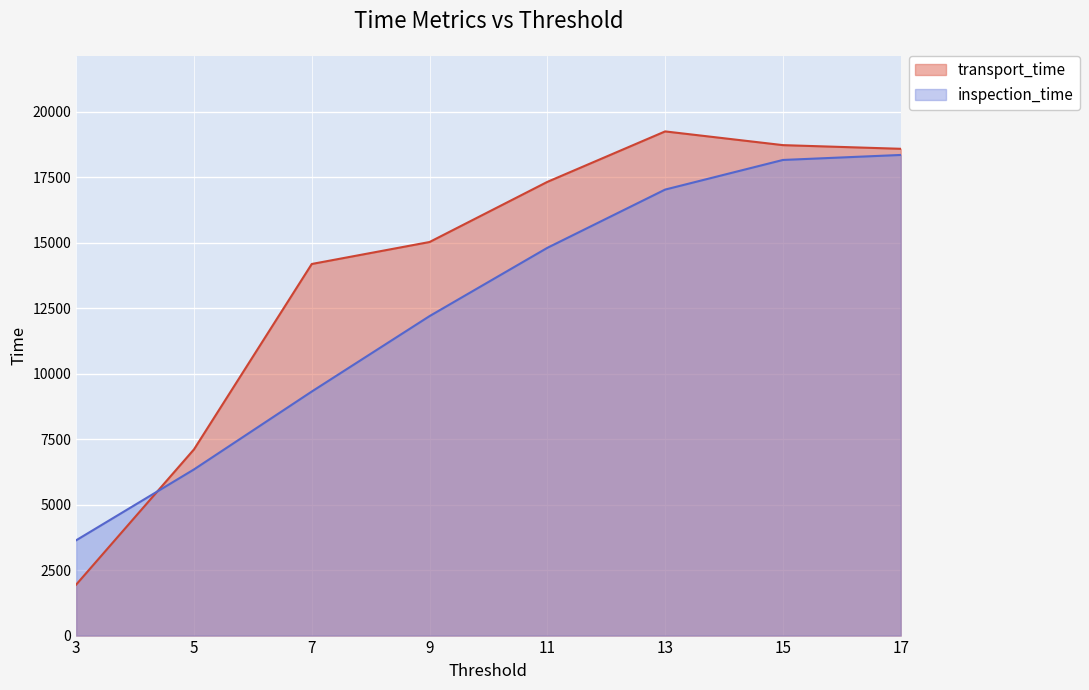

Which has a higher value, 13 or 3?

13